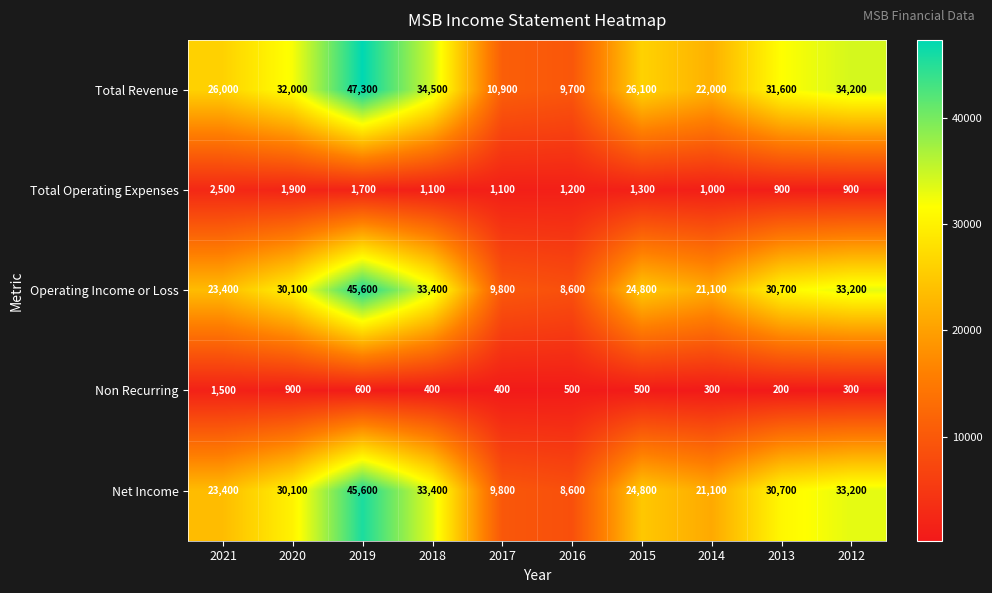

How many categories are shown in the chart?

10